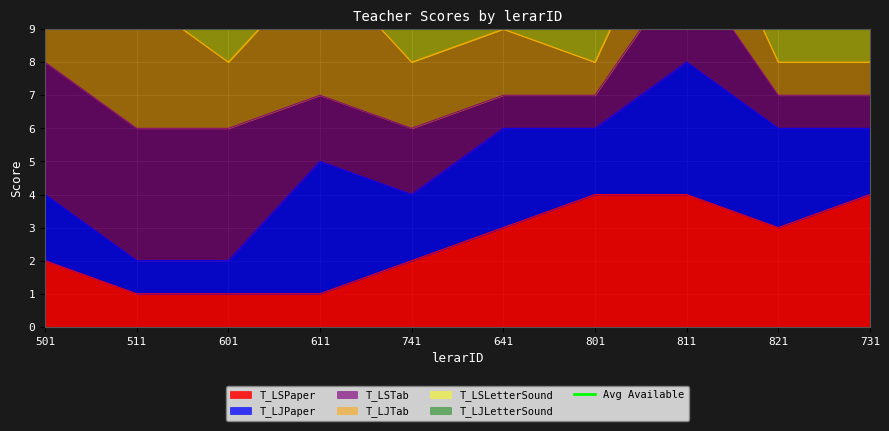

What is the difference between the second highest and second lowest values?

2.6